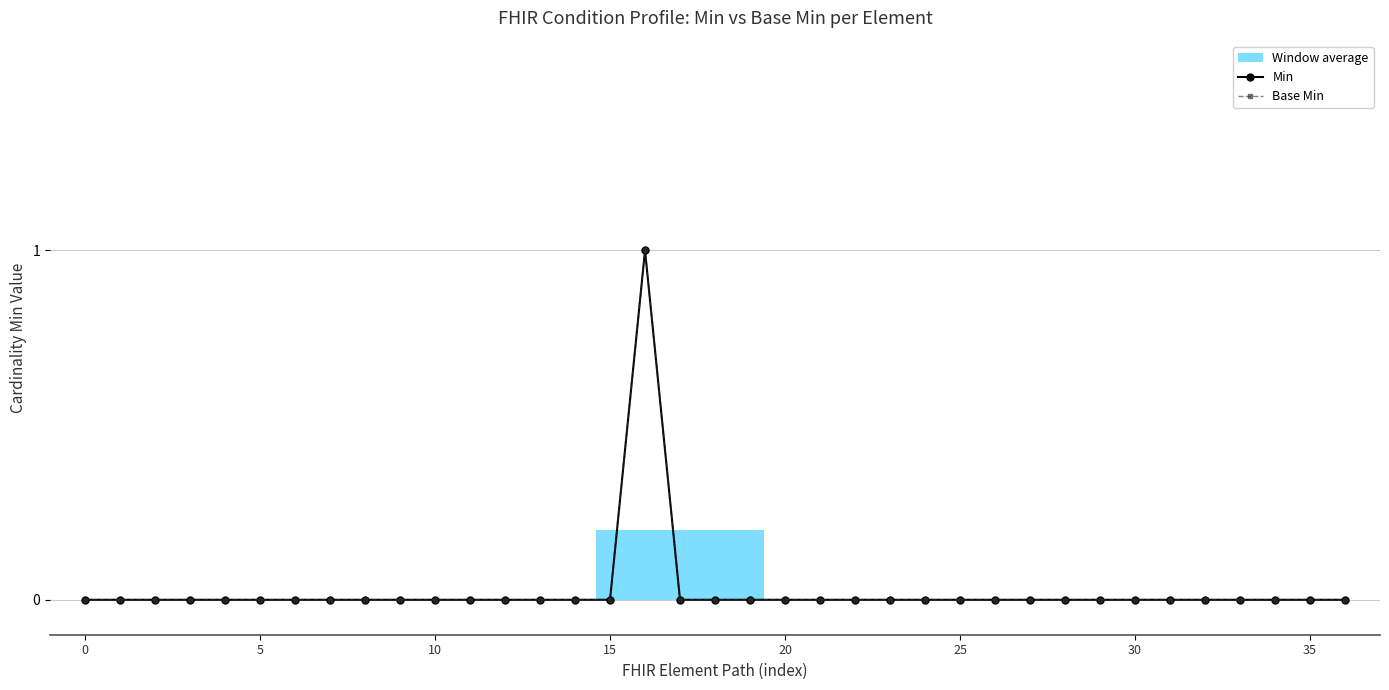

At how many categories does at least one series exceed 0?

1